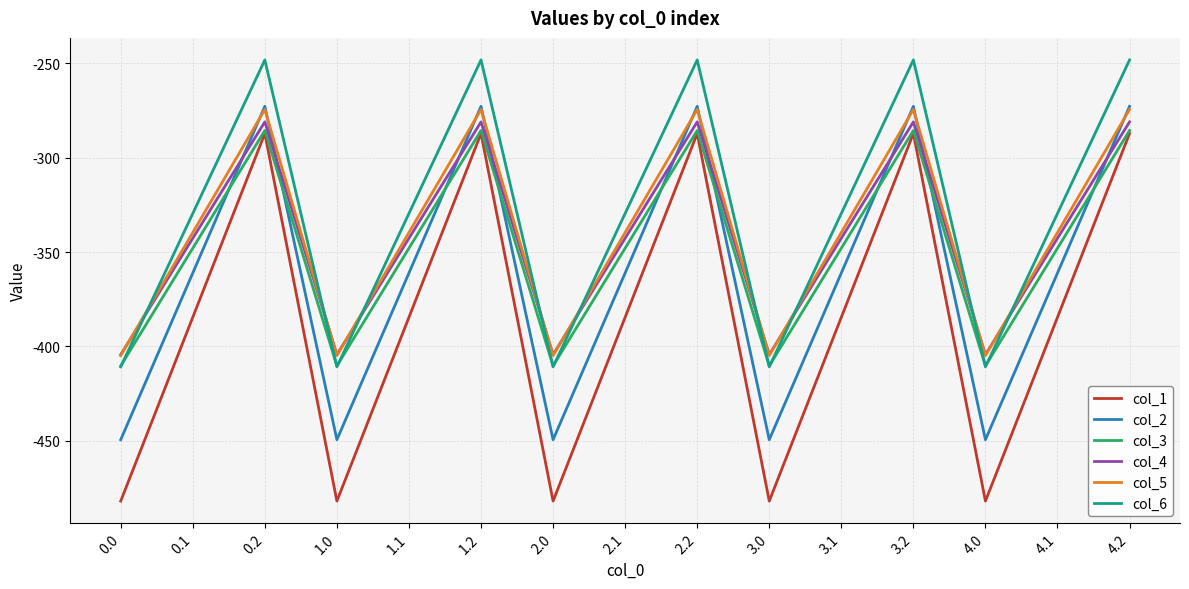

At which label does col_3 first exceed -347?

0.2